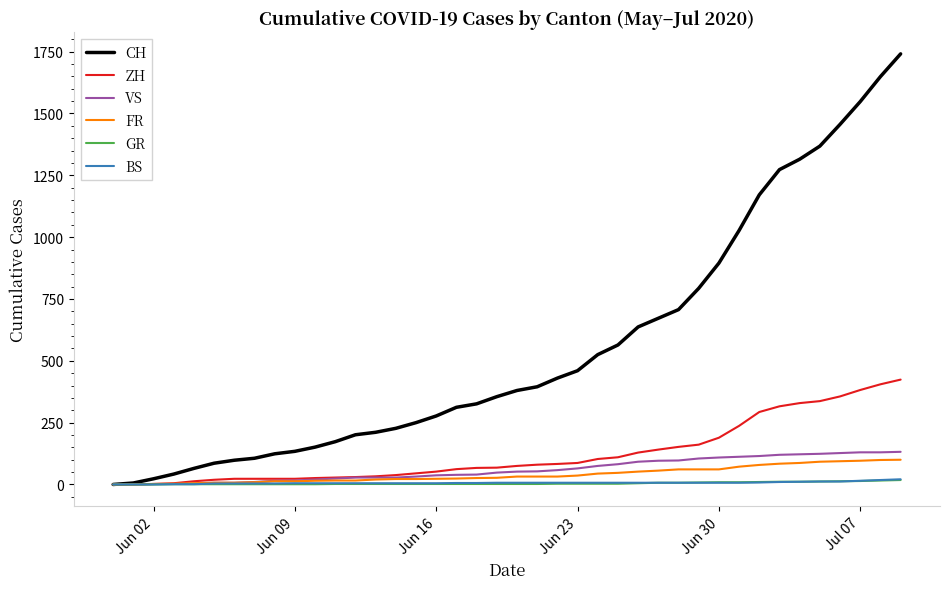

Which series has the largest total across all categories?

CH